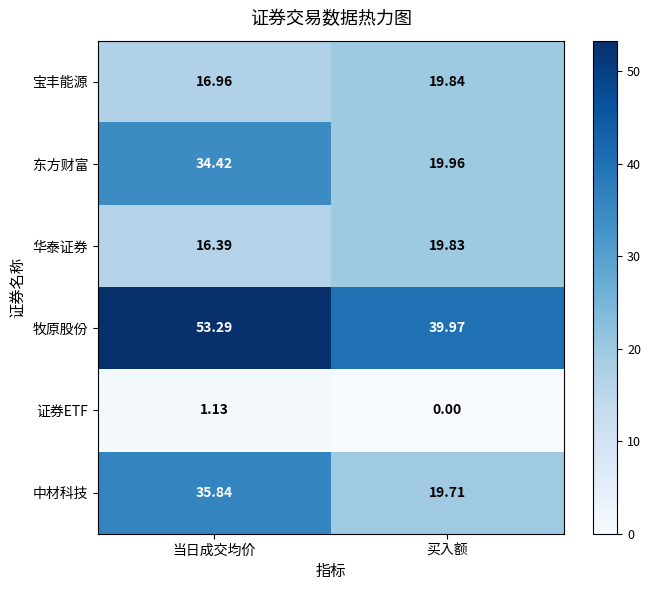

At which label does 中材科技 reach its peak?

当日成交均价